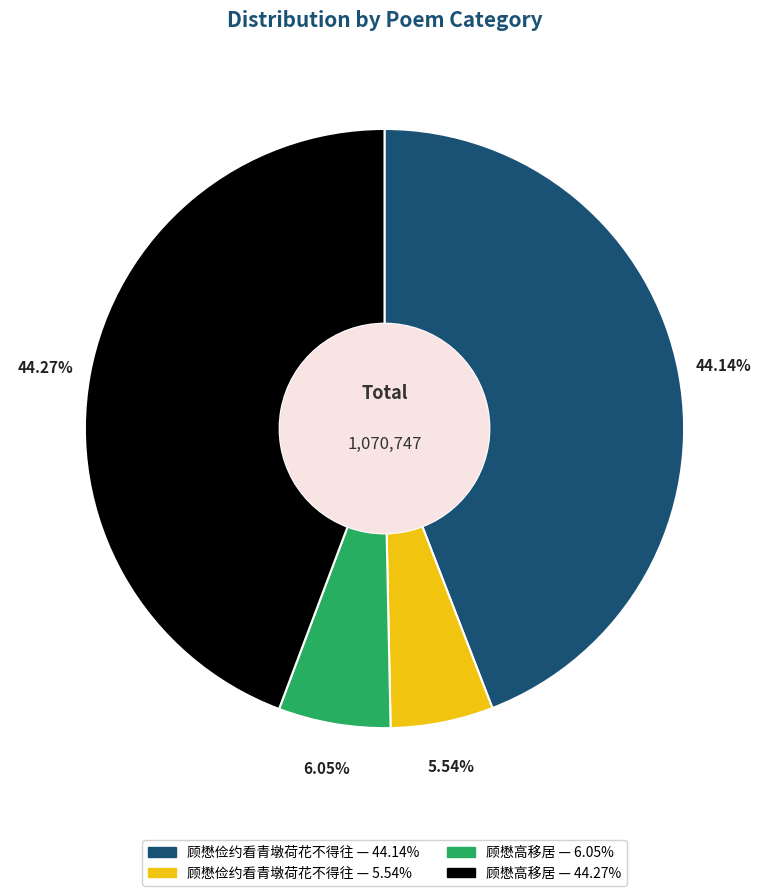

Does any single category account for the majority?

No